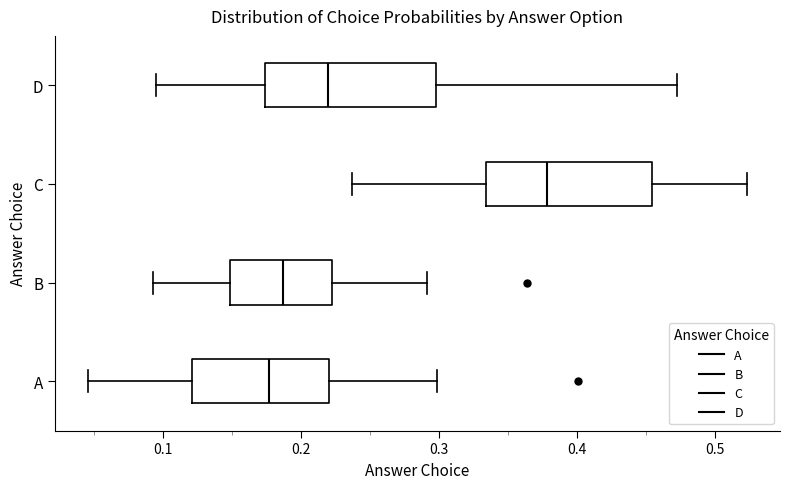

Reading bottom to top, transcribe this box plot: for each box, give where its median line is, the range the box spans, and where its two whiskers end, as read against the x-axis. The values are not printed on the chart, so give them approximately, as read against the axis.

A: median 0.18, box 0.12 to 0.22, whiskers 0.05 to 0.30
B: median 0.19, box 0.15 to 0.22, whiskers 0.09 to 0.29
C: median 0.38, box 0.33 to 0.45, whiskers 0.24 to 0.52
D: median 0.22, box 0.17 to 0.30, whiskers 0.10 to 0.47